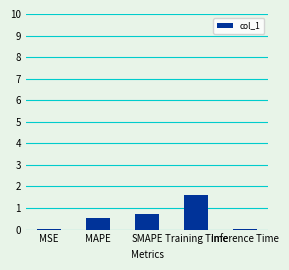

The chart shows a value of 0.1 at MAPE. True or false?

False